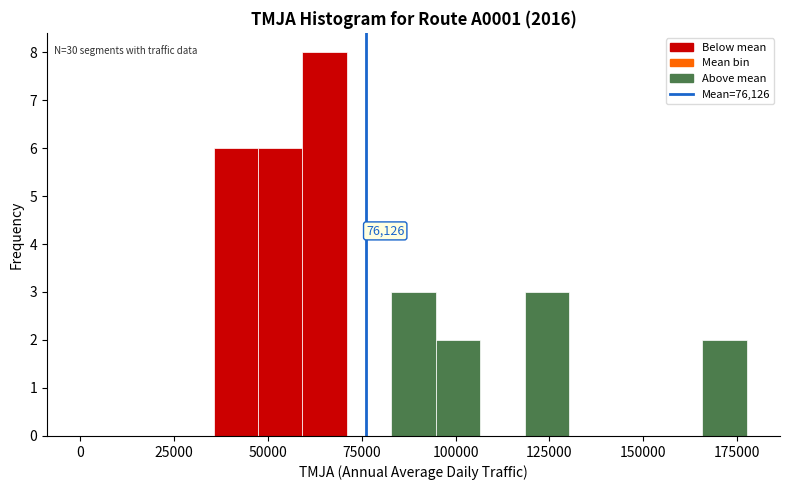

Read against the x-axis, roughly where is the centre of the tallest bar?

65000